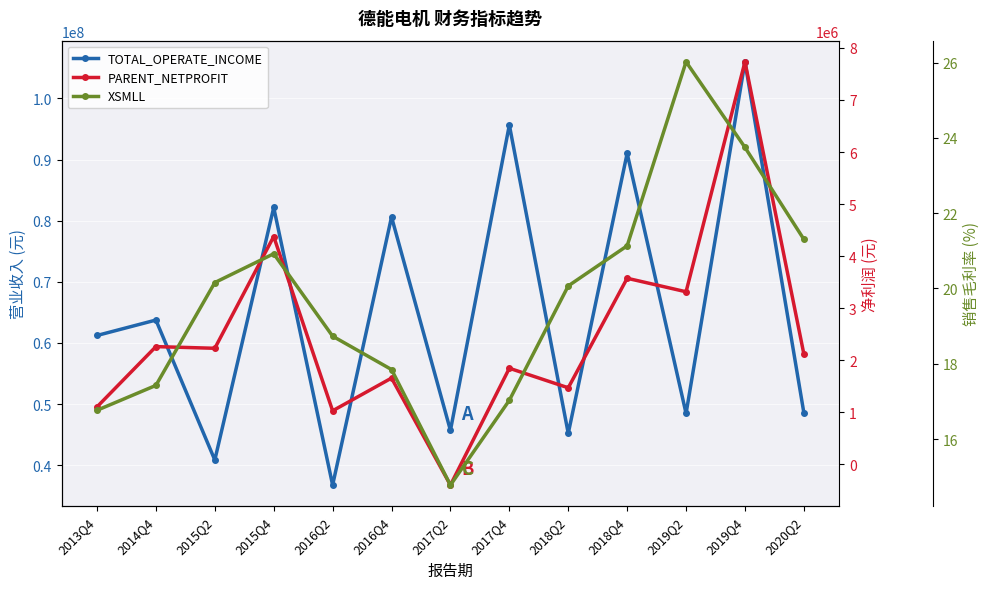

Where is the first local maximum for TOTAL_OPERATE_INCOME?

2014Q4